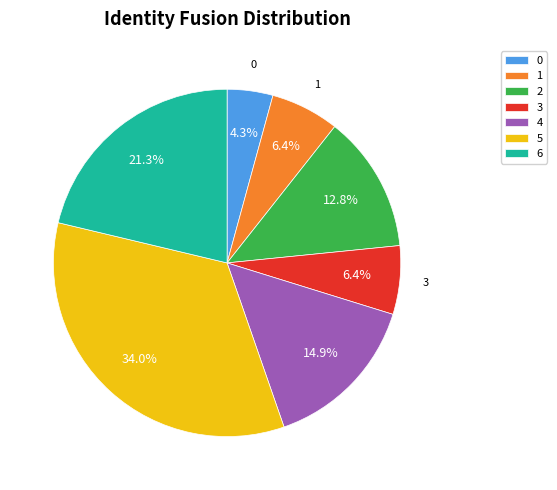

To the nearest percent, what is the average slice percentage?

14%